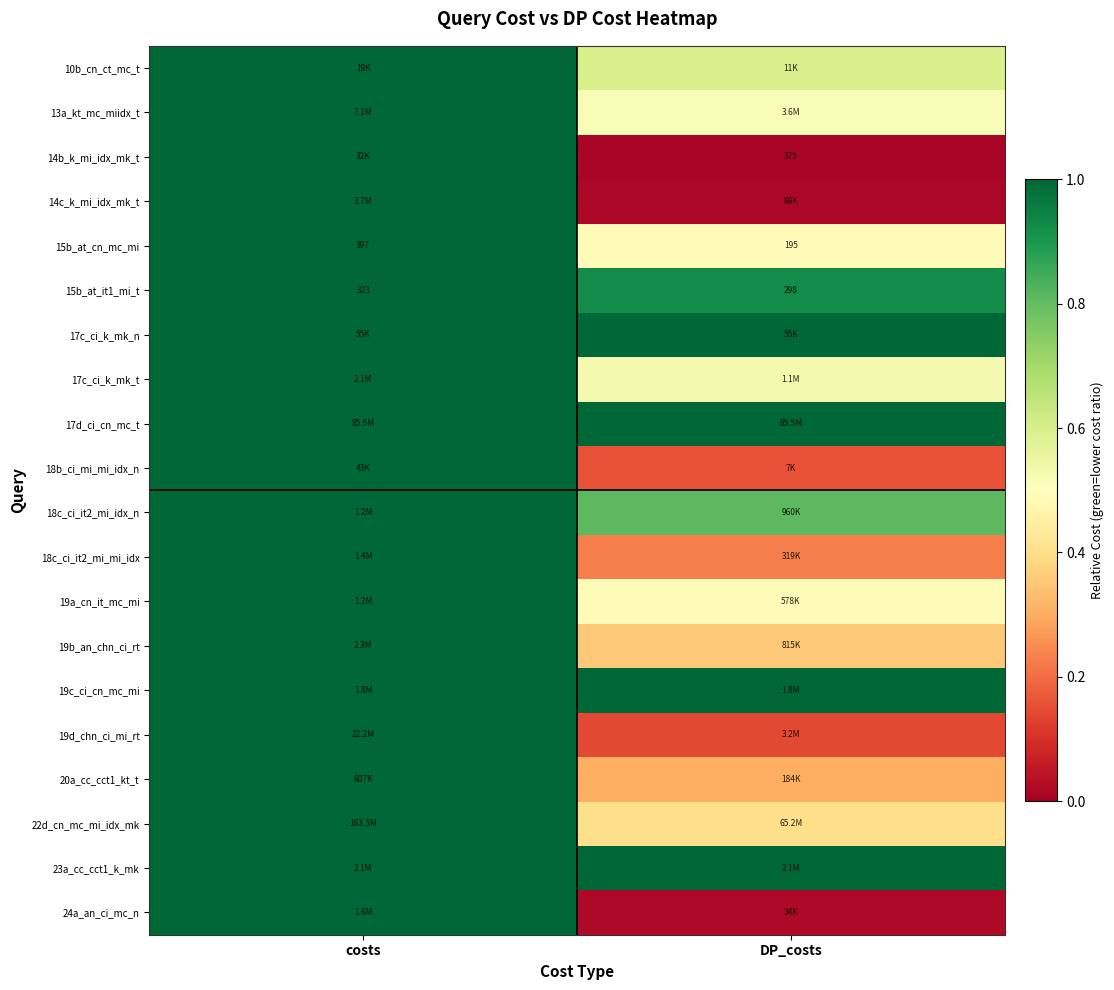

Which series has the widest spread of values?

14b_k_mi_idx_mk_t